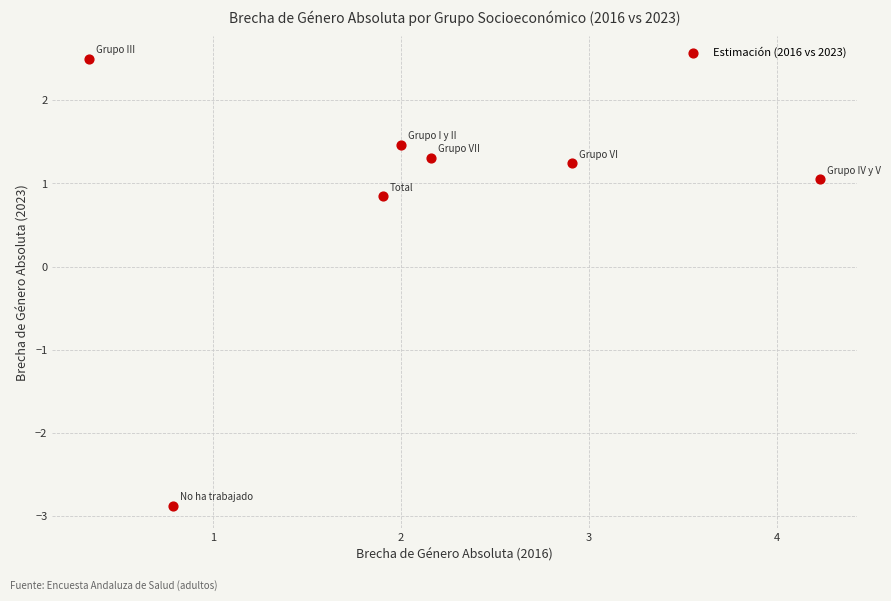

What Y value in the scatter plot is closest to 0?

0.8